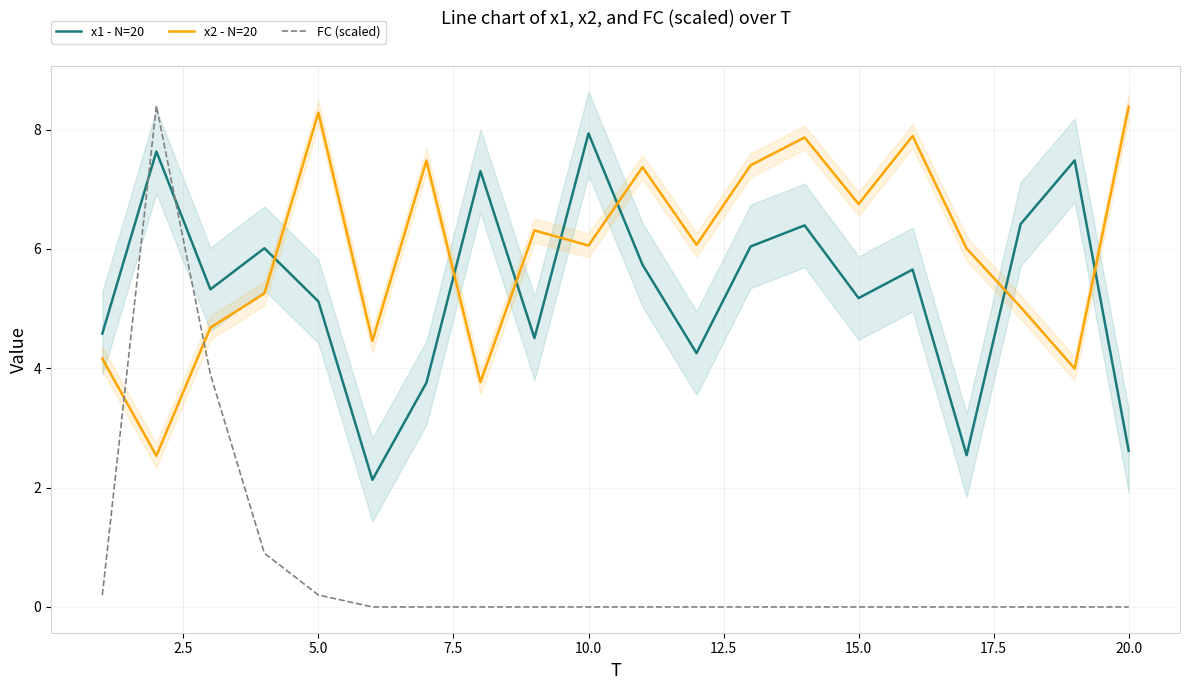

What is the highest value of the FC (scaled) series?

8.4